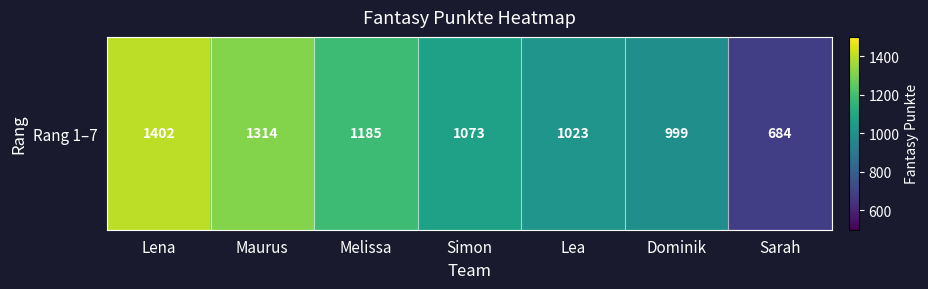

What is the sum of the values at Dominik and Simon?

2072